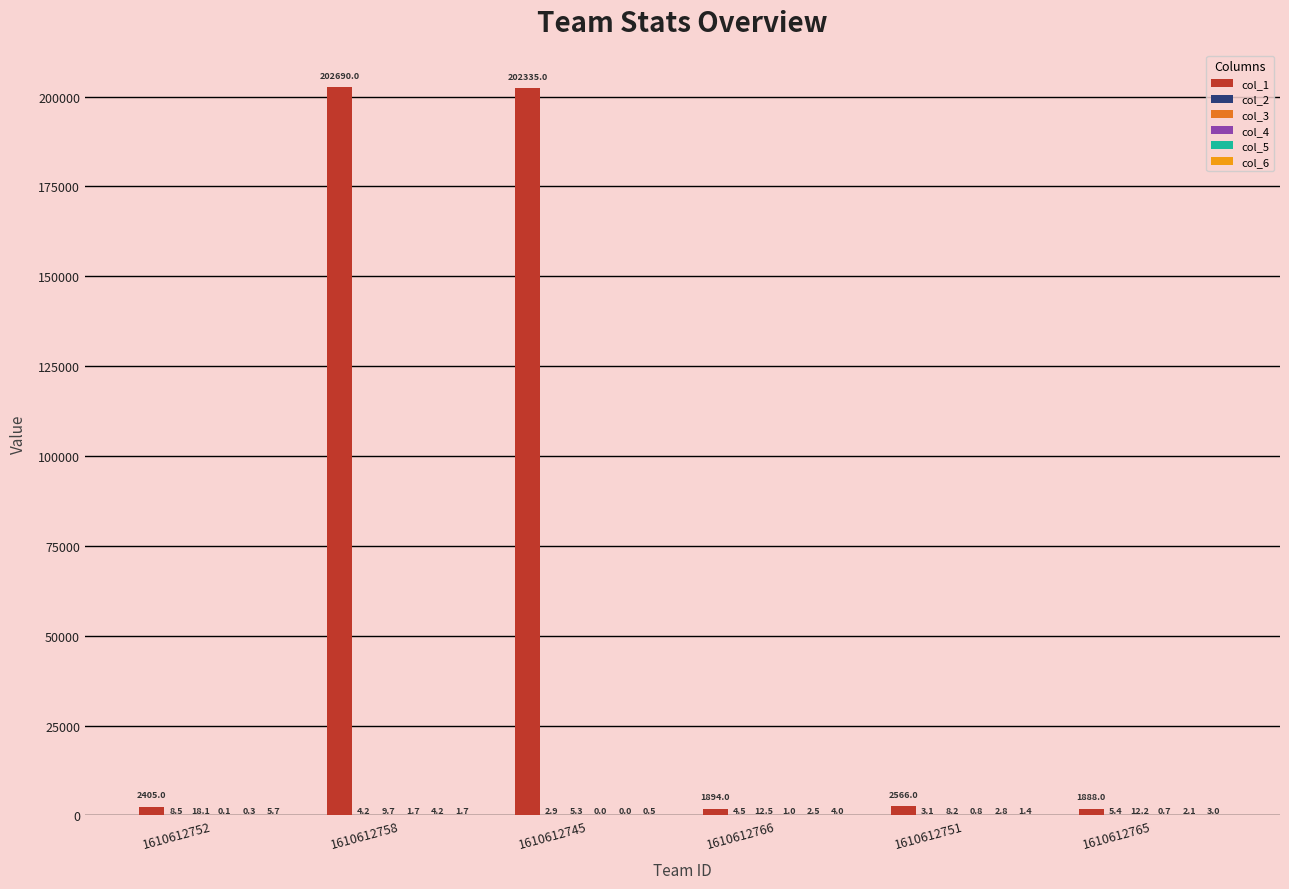

At which category does the chart reach its peak across all series?

1610612758